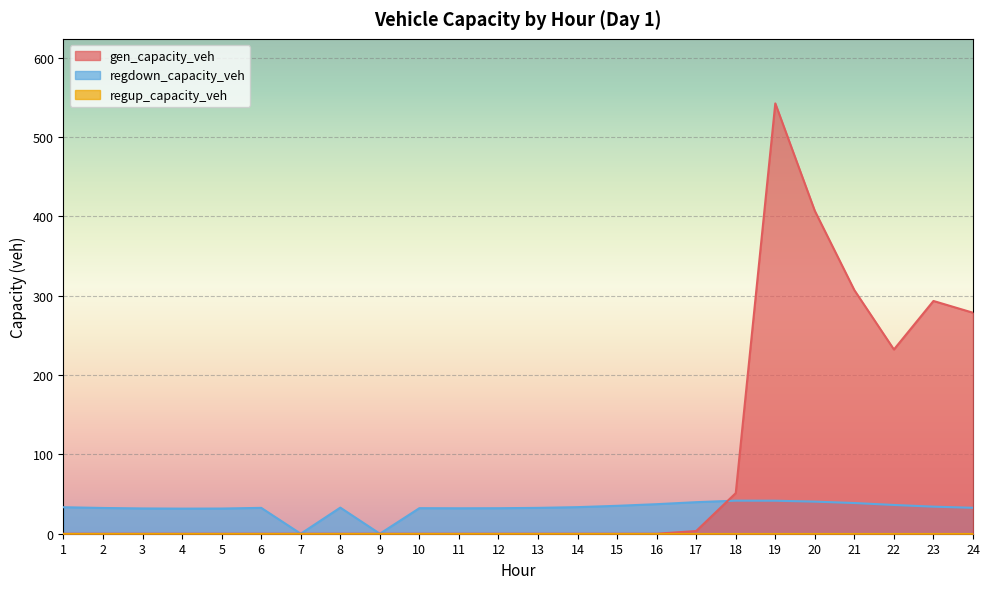

At which label does gen_capacity_veh reach its peak?

19